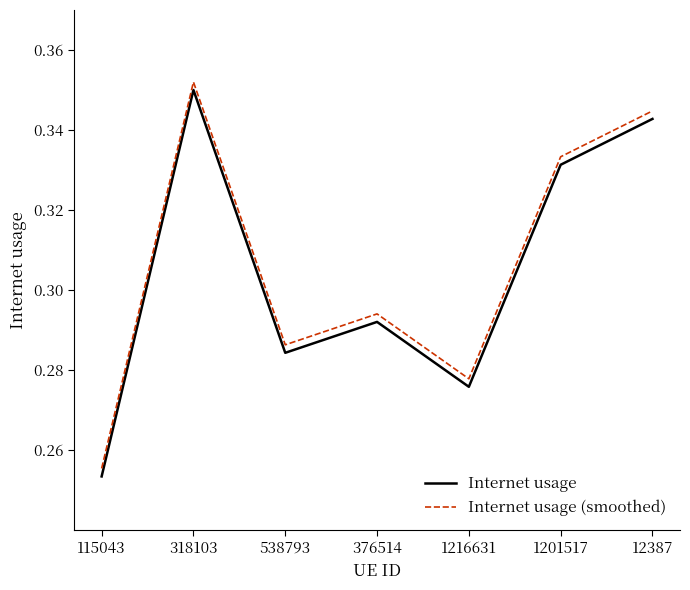

Which category has the lowest value in the Internet usage series?

115043